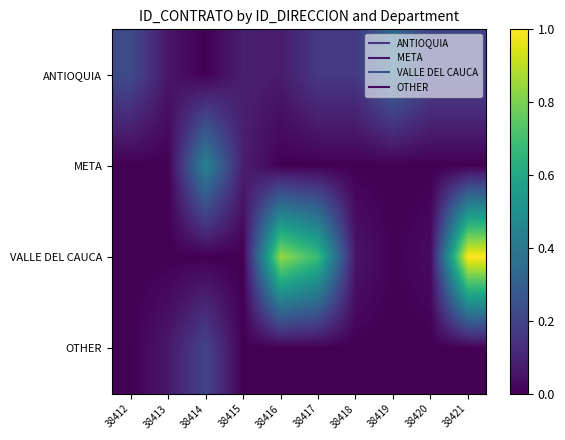

What is the difference between the highest and lowest values at 38415?

0.1